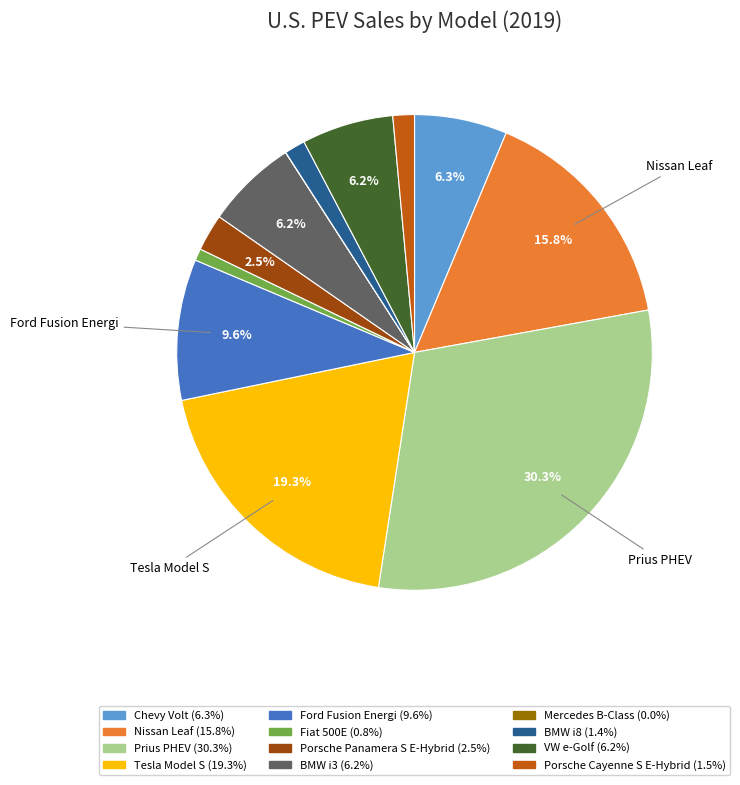

Is there any slice that represents more than half of the pie?

No